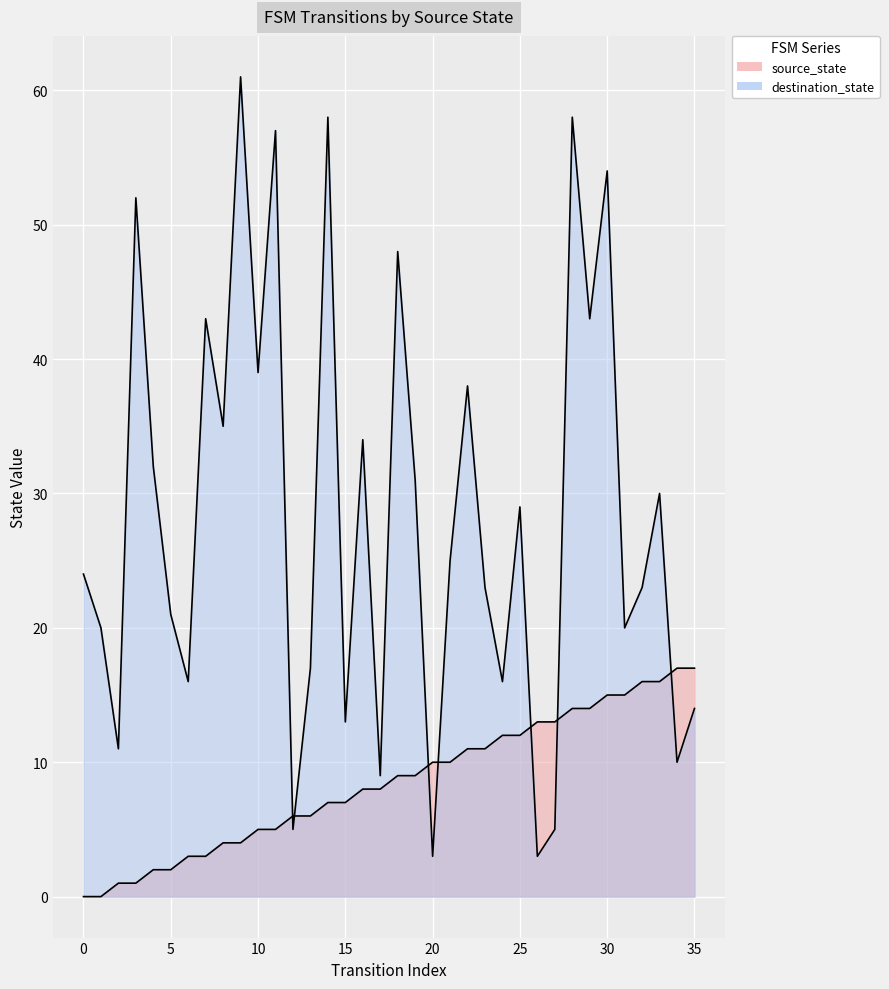

Does the chart display data point markers on the line(s)?

No